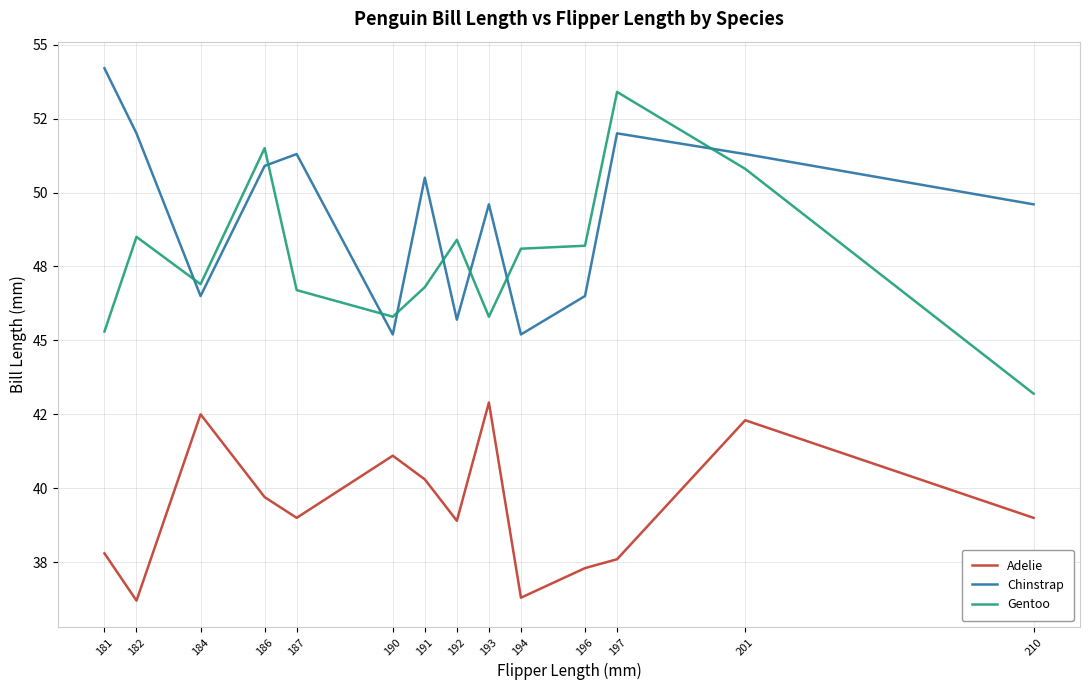

What is the sum of all Adelie values?

550.9